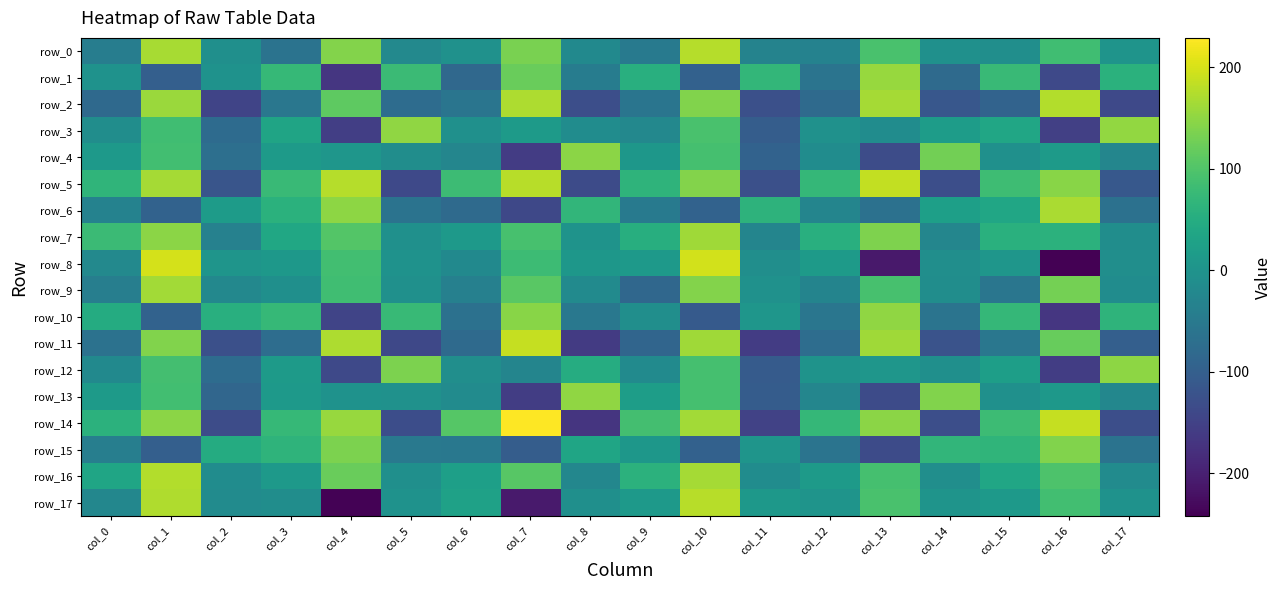

Is it true that row_12 equals -17.3 at col_9?

True